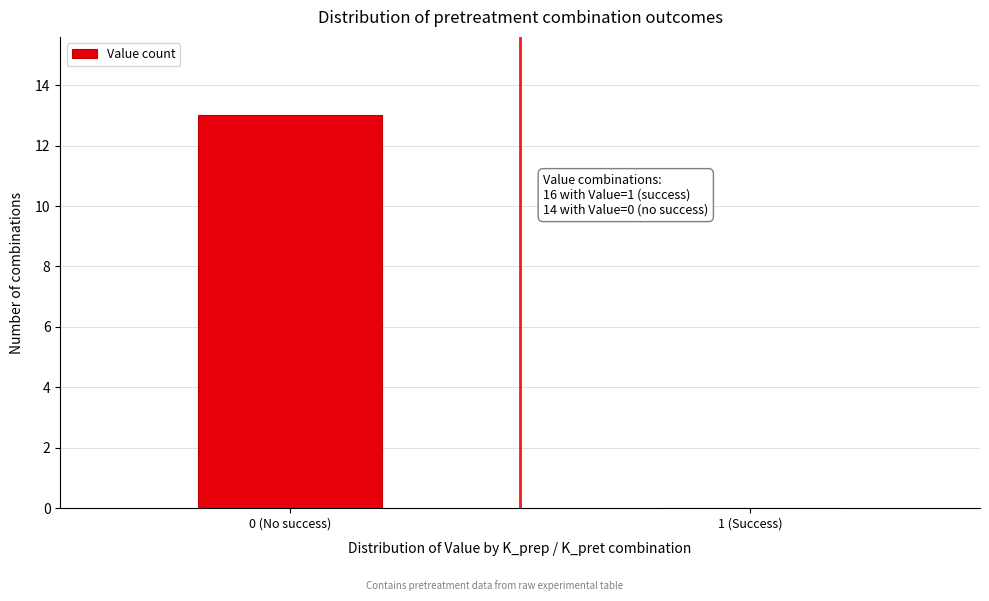

Reading right to left, transcribe all the data shown in this chart.

1 (Success)=0	0 (No success)=13